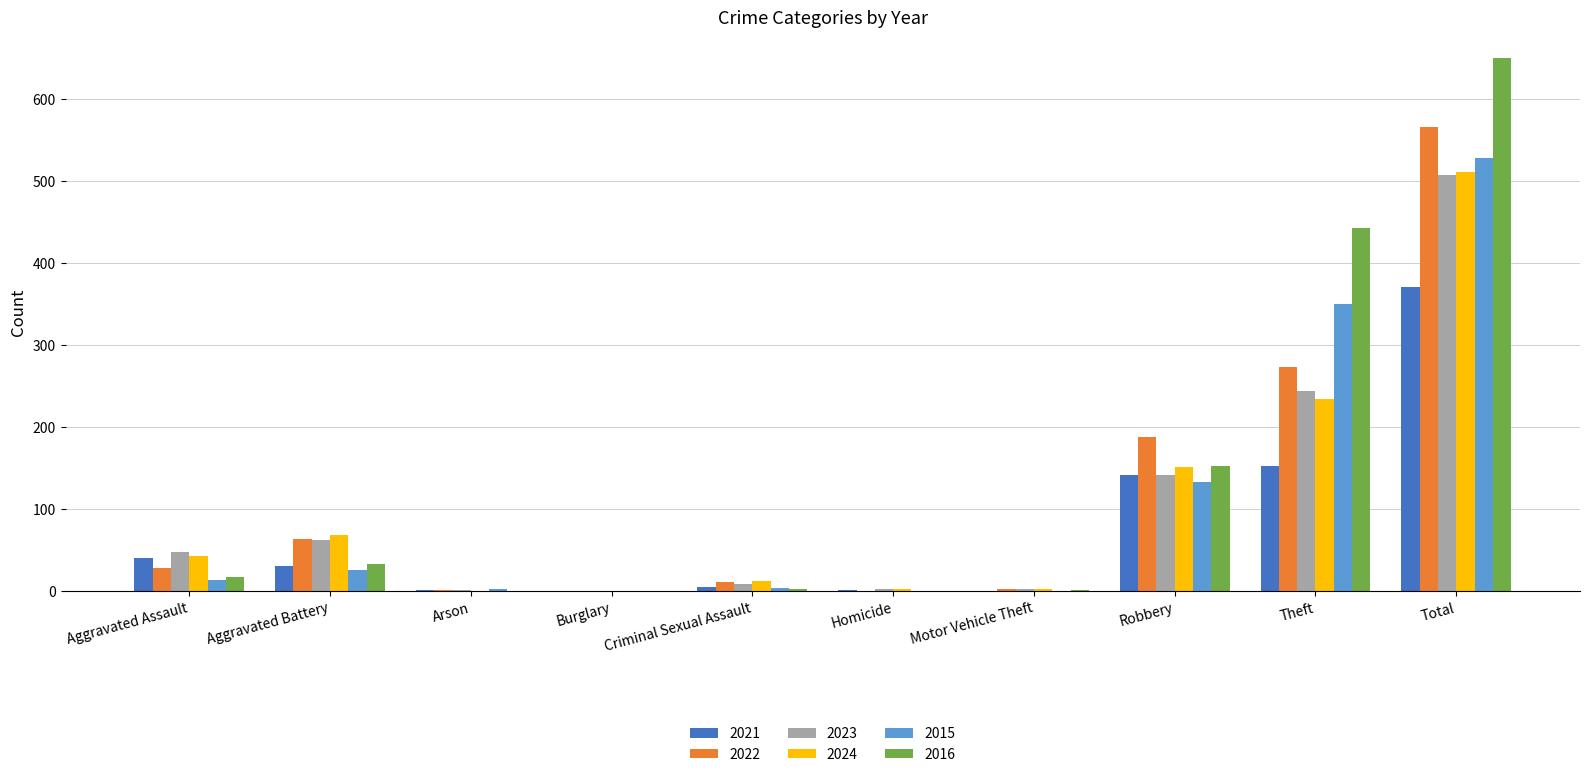

The value of 2016 at Arson is 0. True or false?

True